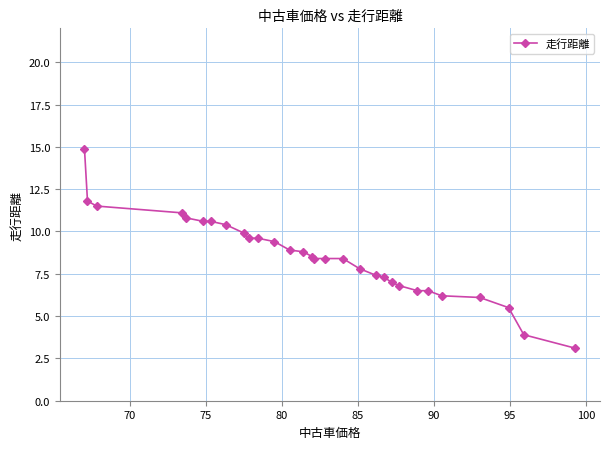

What is the maximum value shown in the chart?

14.9